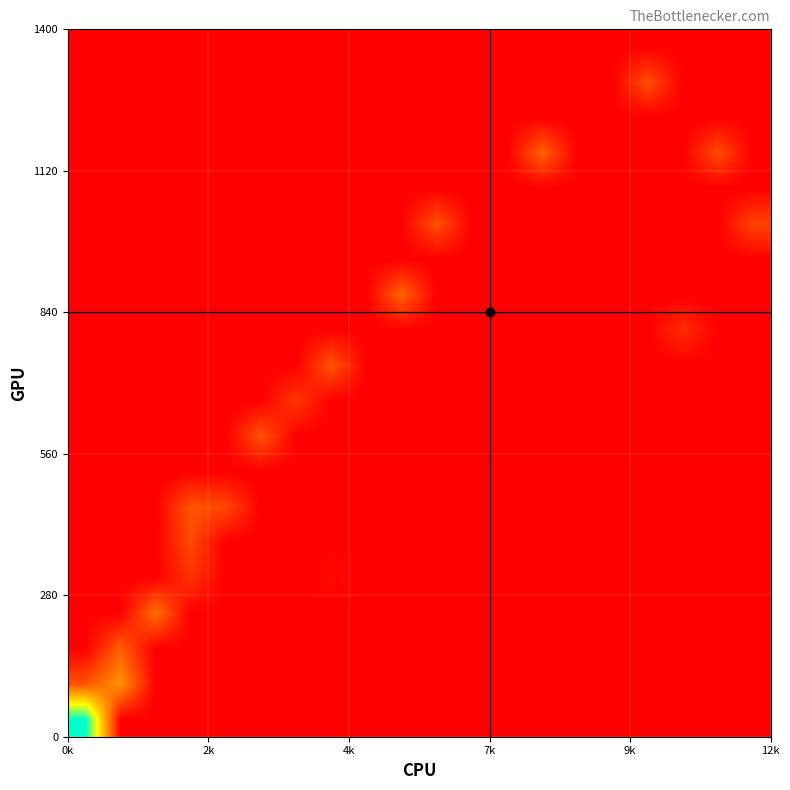

How many categories are shown in the chart?

20